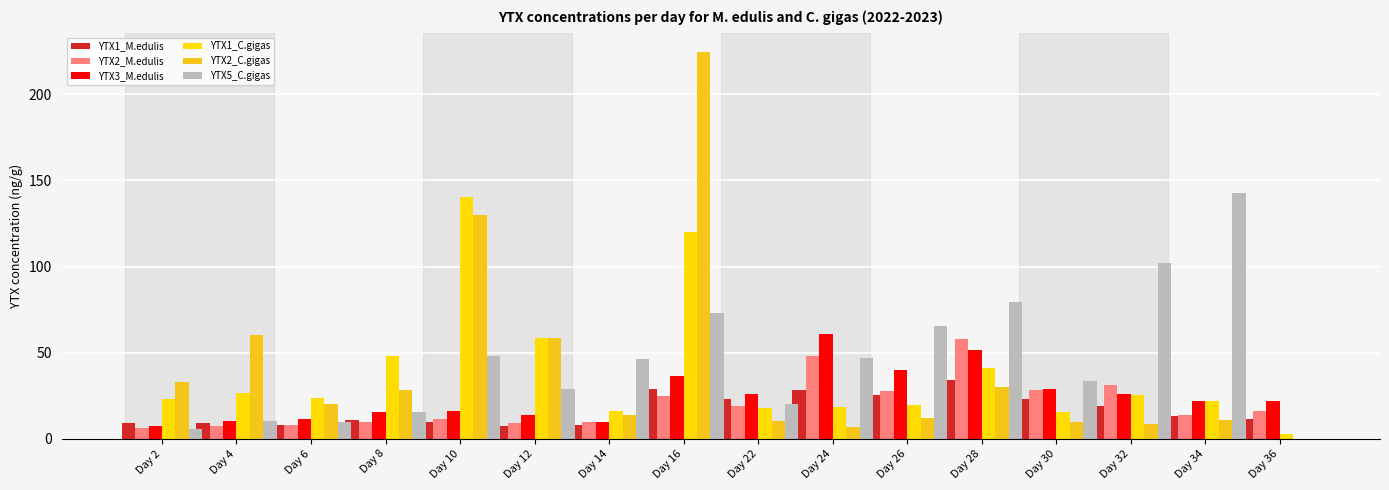

What is the sum of all YTX1_C.gigas values?

619.1